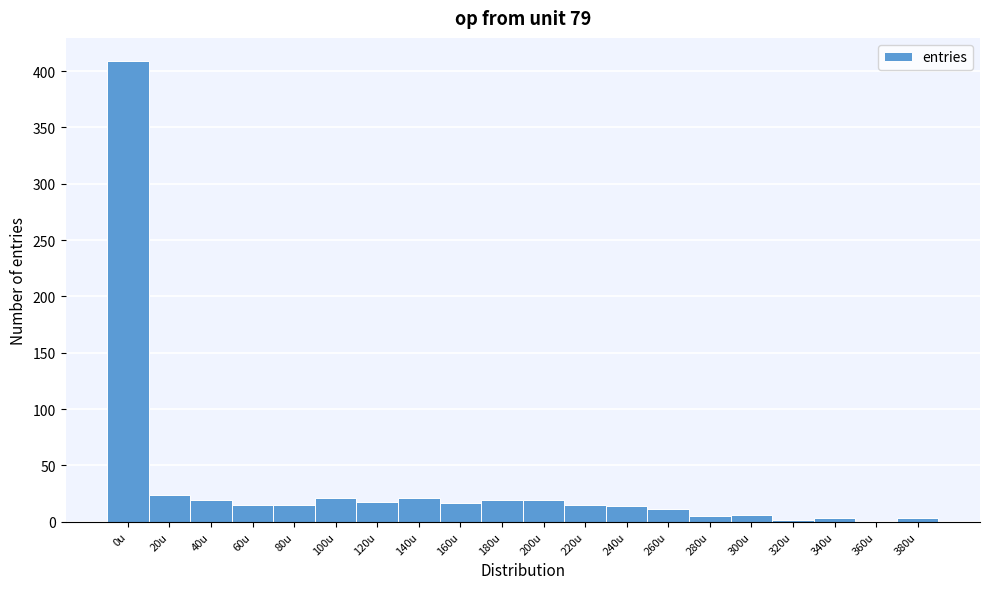

What is the sum of all values?

656